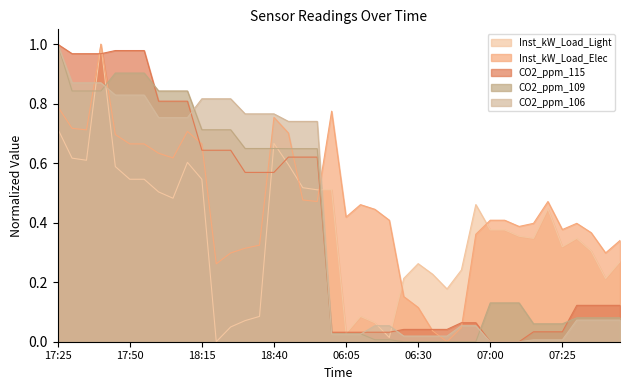

Is the value of CO2_ppm_115 at 17:55 greater than the value of Inst_kW_Load_Elec at 06:25?

Yes